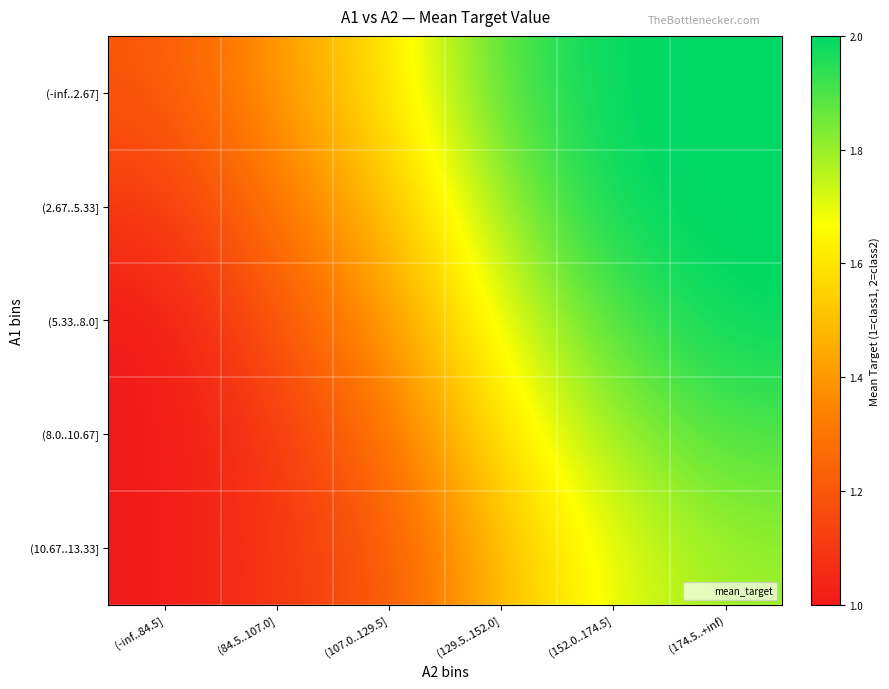

Rank the series at (174.5..+inf) from lowest to highest value.

(10.67..13.33], (8.0..10.67], (-inf..2.67], (2.67..5.33], (5.33..8.0]